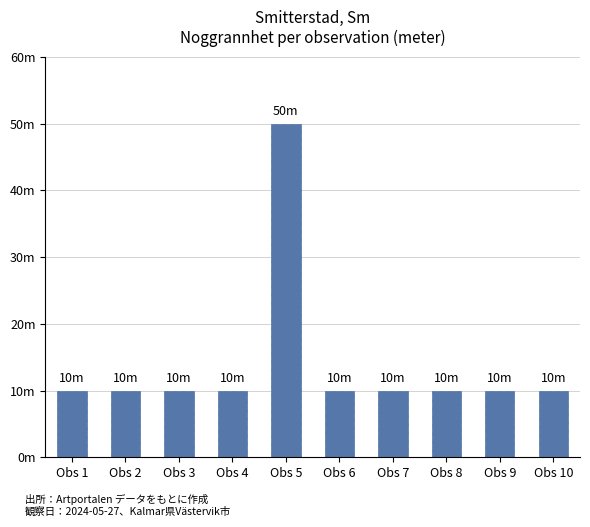

What is the sum of all values?

140